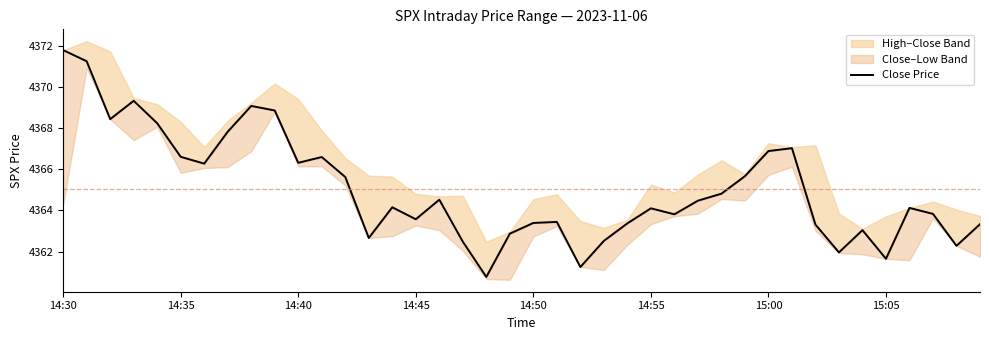

List the labels in order of value, largest first.

14:30, 14:35, 14:45, 8, 9, 14:40, 14:50, 15:05, 31, 30, 14:55, 11, 10, 15:00, 29, 12, 28, 16, 27, 14, 36, 25, 37, 26, 15, 21, 20, 24, 39, 32, 34, 19, 13, 23, 17, 38, 33, 35, 22, 18